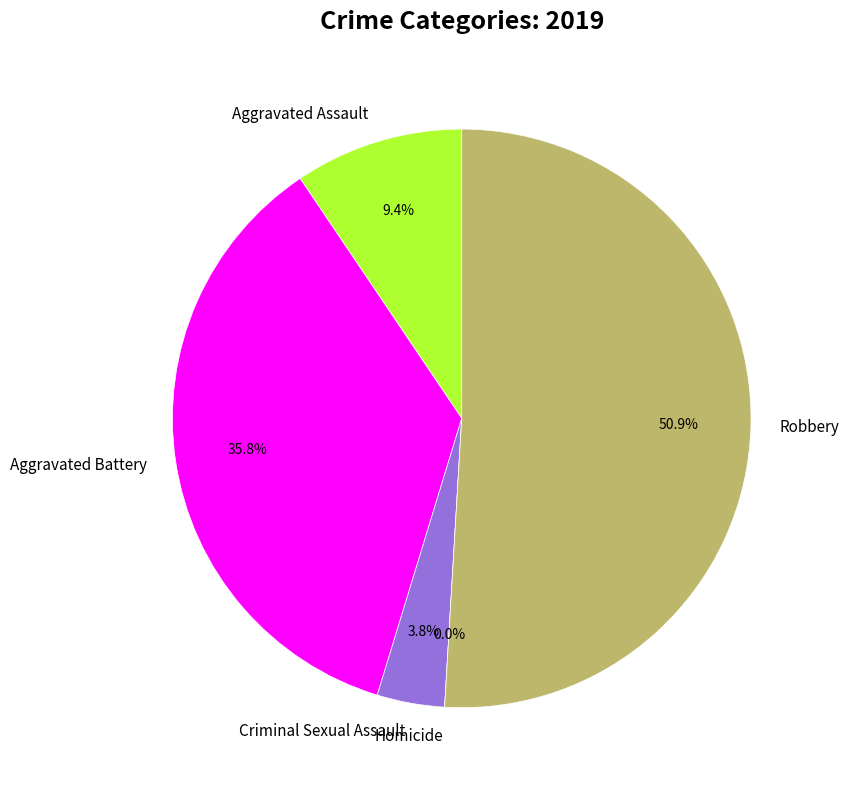

Do Homicide and Aggravated Battery together represent more than half of the pie?

No